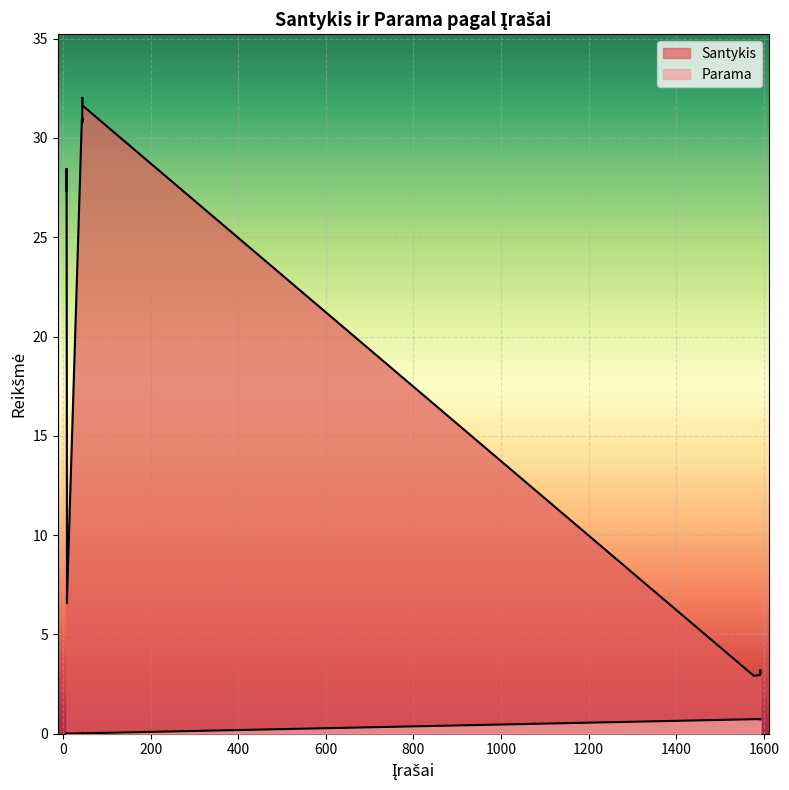

Between 13 and 6, which is larger?

13